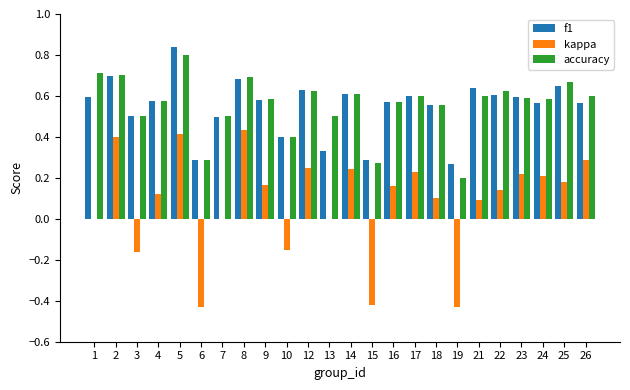

Is it true that f1 equals 0.3 at 15?

True